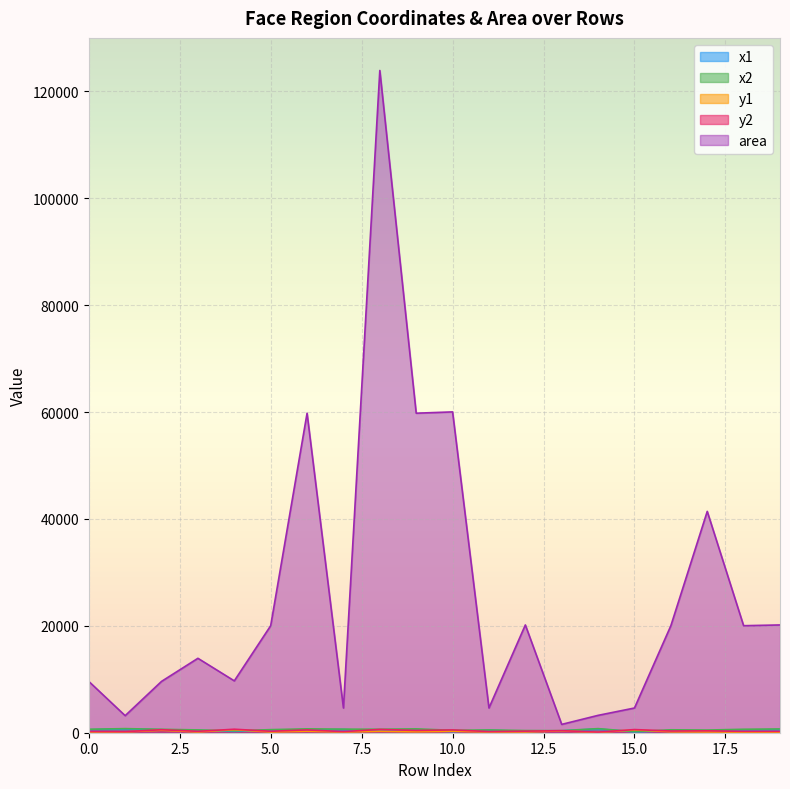

True or false: x2 has more than 1 interior local peaks.

True